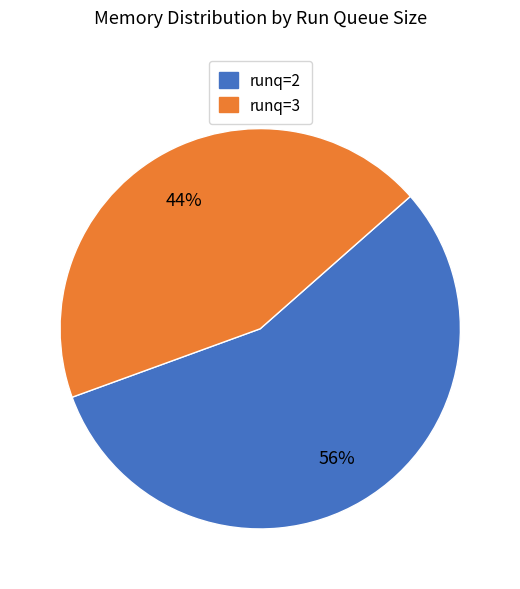

How many slices are in this pie chart?

2